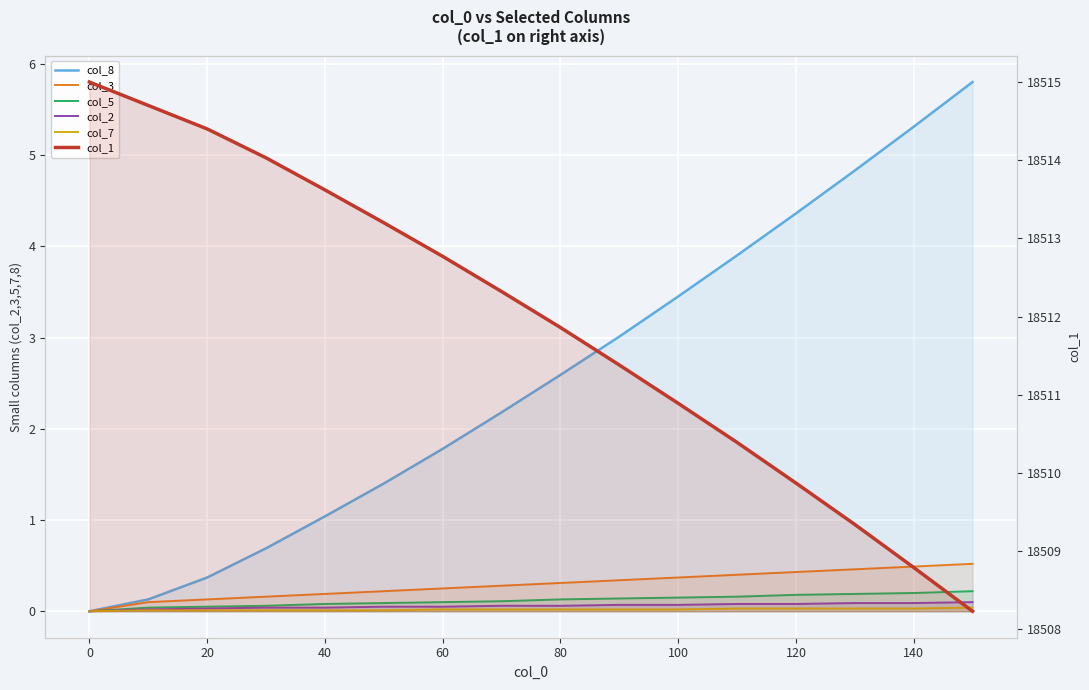

How many lines are shown in the chart?

6